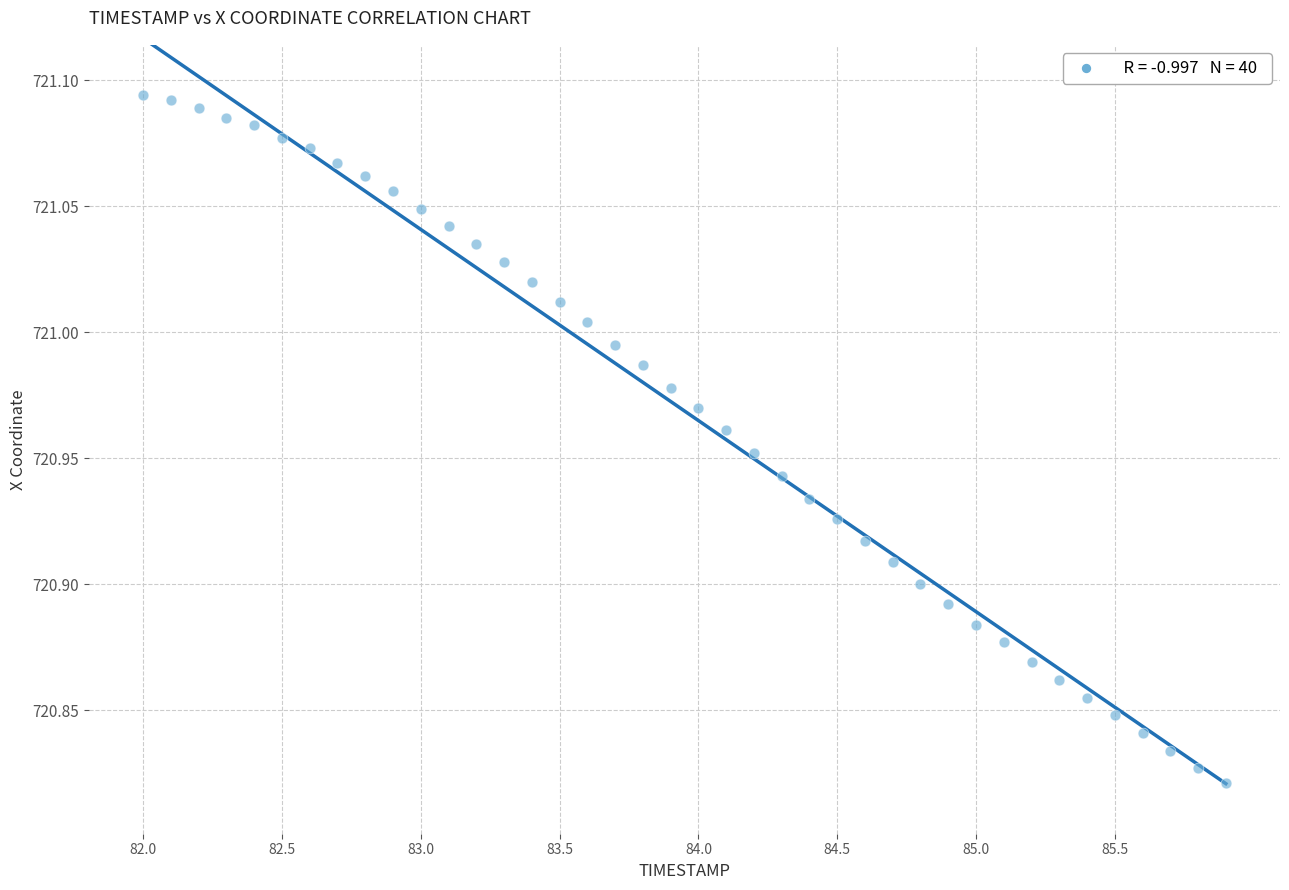

What is the range of Y values (max minus min)?

0.3